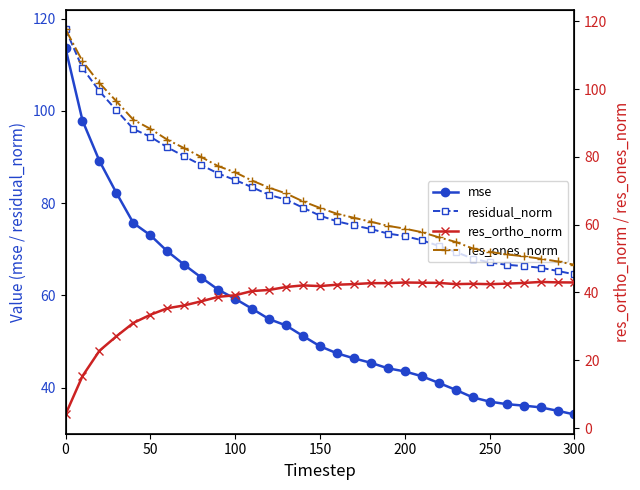

What is the lowest value of the mse series?

34.2